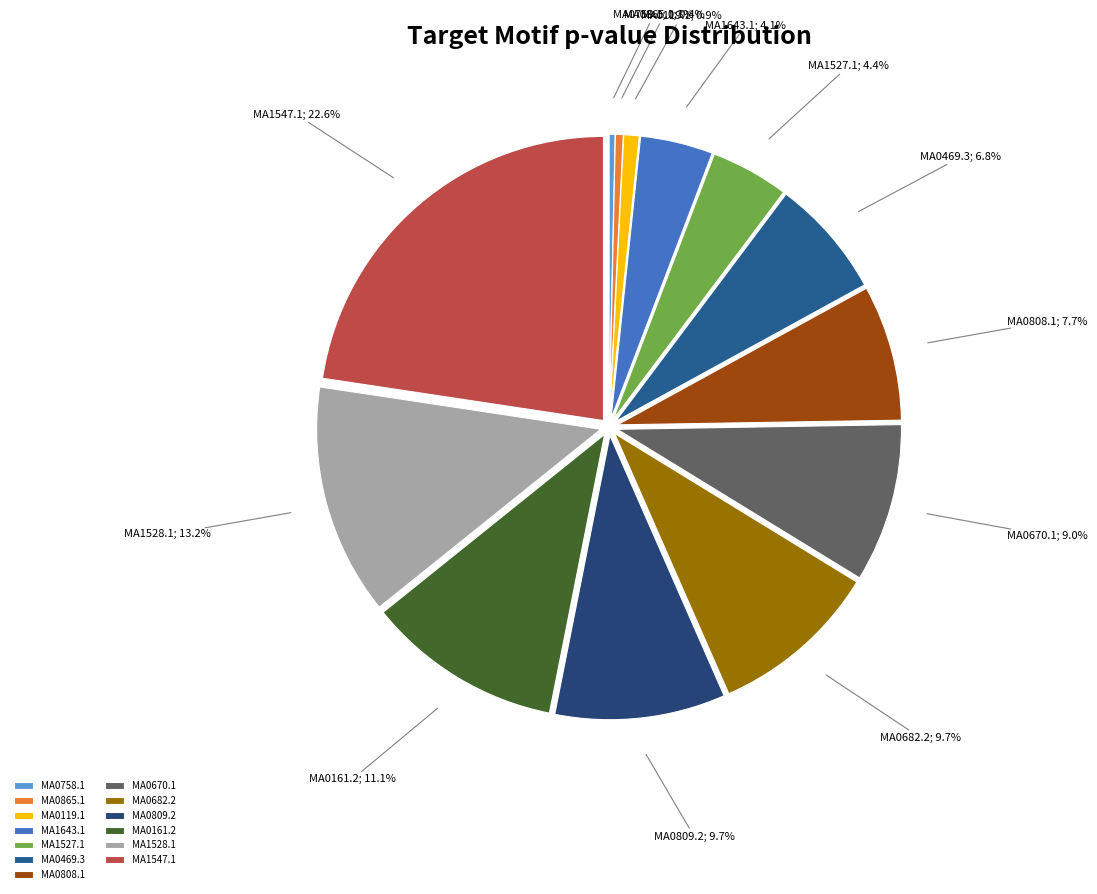

Rank the categories by value from highest to lowest.

MA1547.1, MA1528.1, MA0161.2, MA0809.2, MA0682.2, MA0670.1, MA0808.1, MA0469.3, MA1527.1, MA1643.1, MA0119.1, MA0865.1, MA0758.1